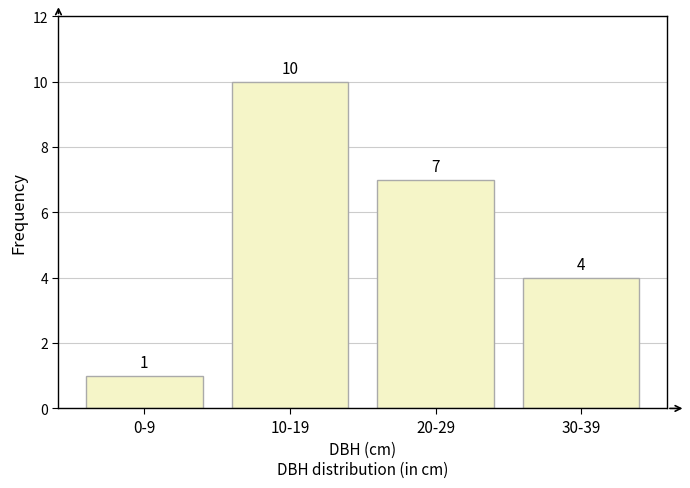

Reading left to right, extract all data points from this chart.

1	10	7	4